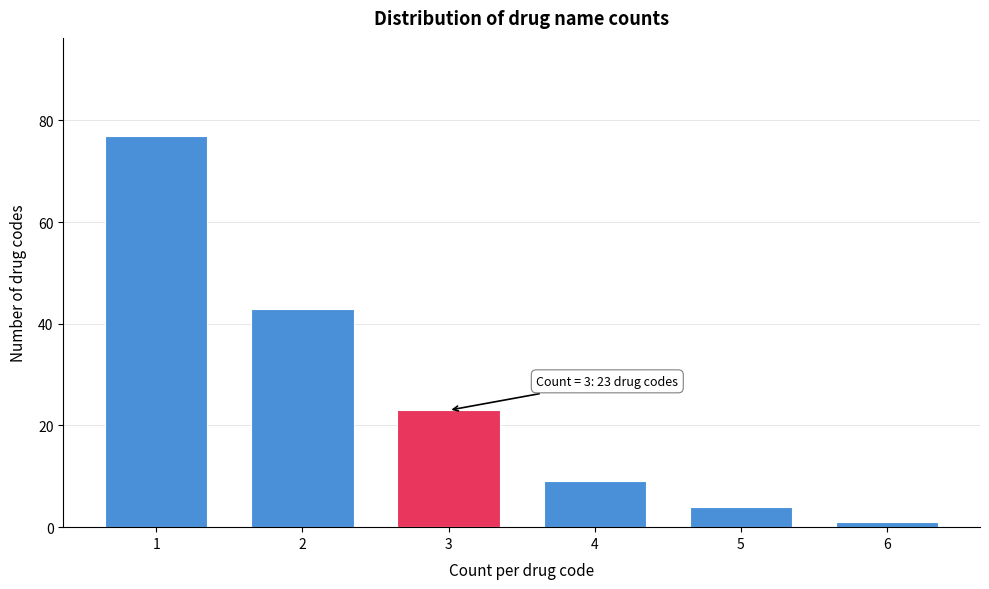

Reading left to right, transcribe all the data shown in this chart.

1=77	2=43	3=23	4=9	5=4	6=1